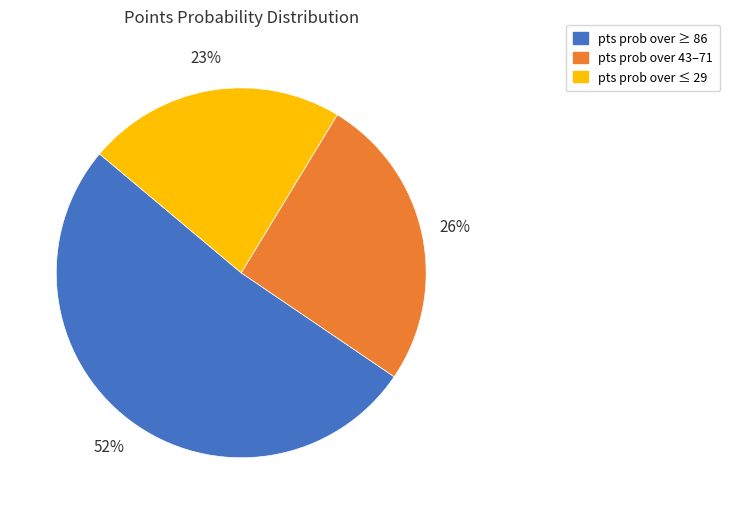

To the nearest percent, what portion does pts prob over ≤ 29 represent?

23%